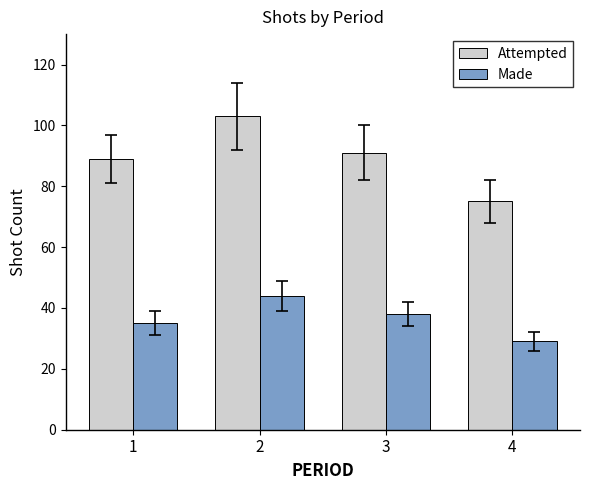

Reading left to right, extract all data points from this chart.

Attempted: 1=89	2=103	3=91	4=75
Made: 1=35	2=44	3=38	4=29